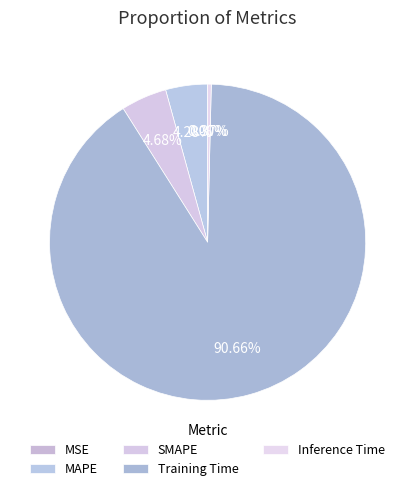

Which slice is the largest?

Training Time